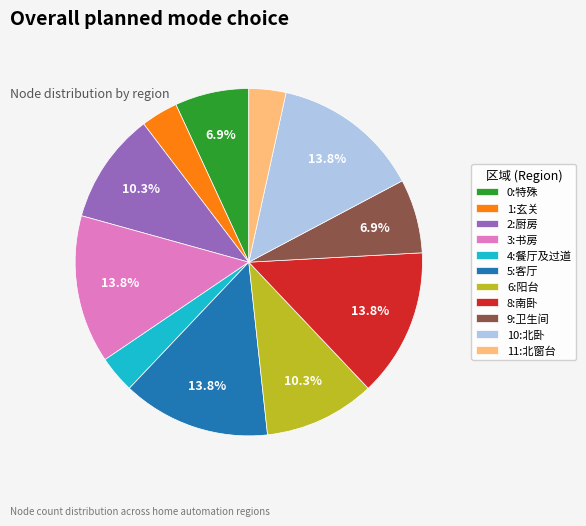

To the nearest percent, what percentage of the pie is 11:北窗台?

3%